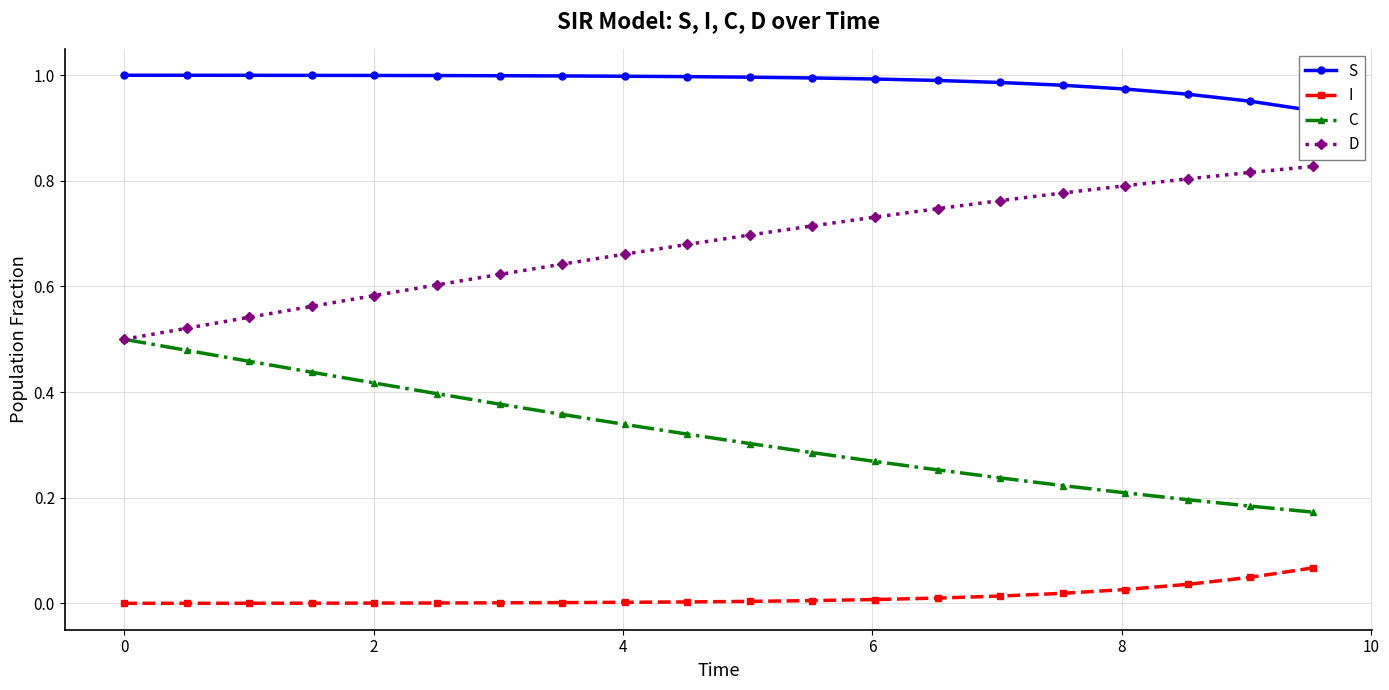

True or false: I and C cross at least once.

False